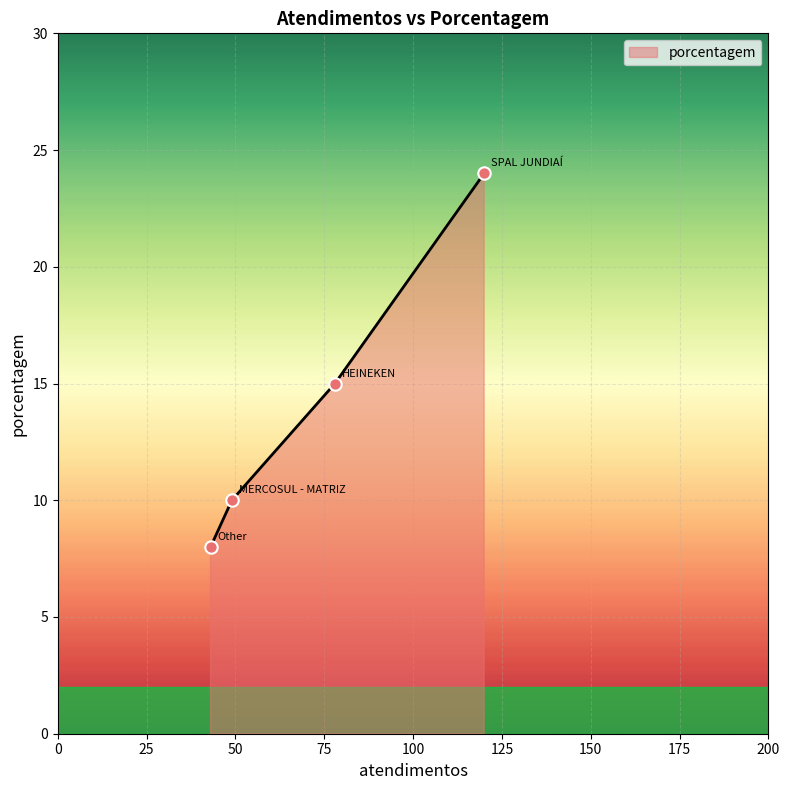

True or false: the data has more than 2 interior local peaks.

False